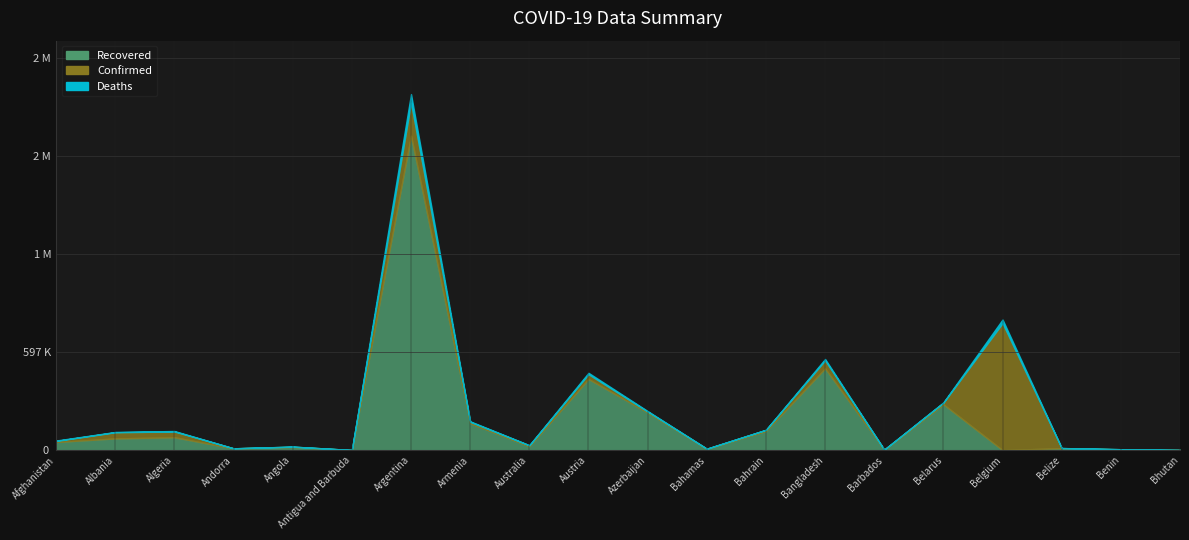

What is the minimum value for Deaths?

1